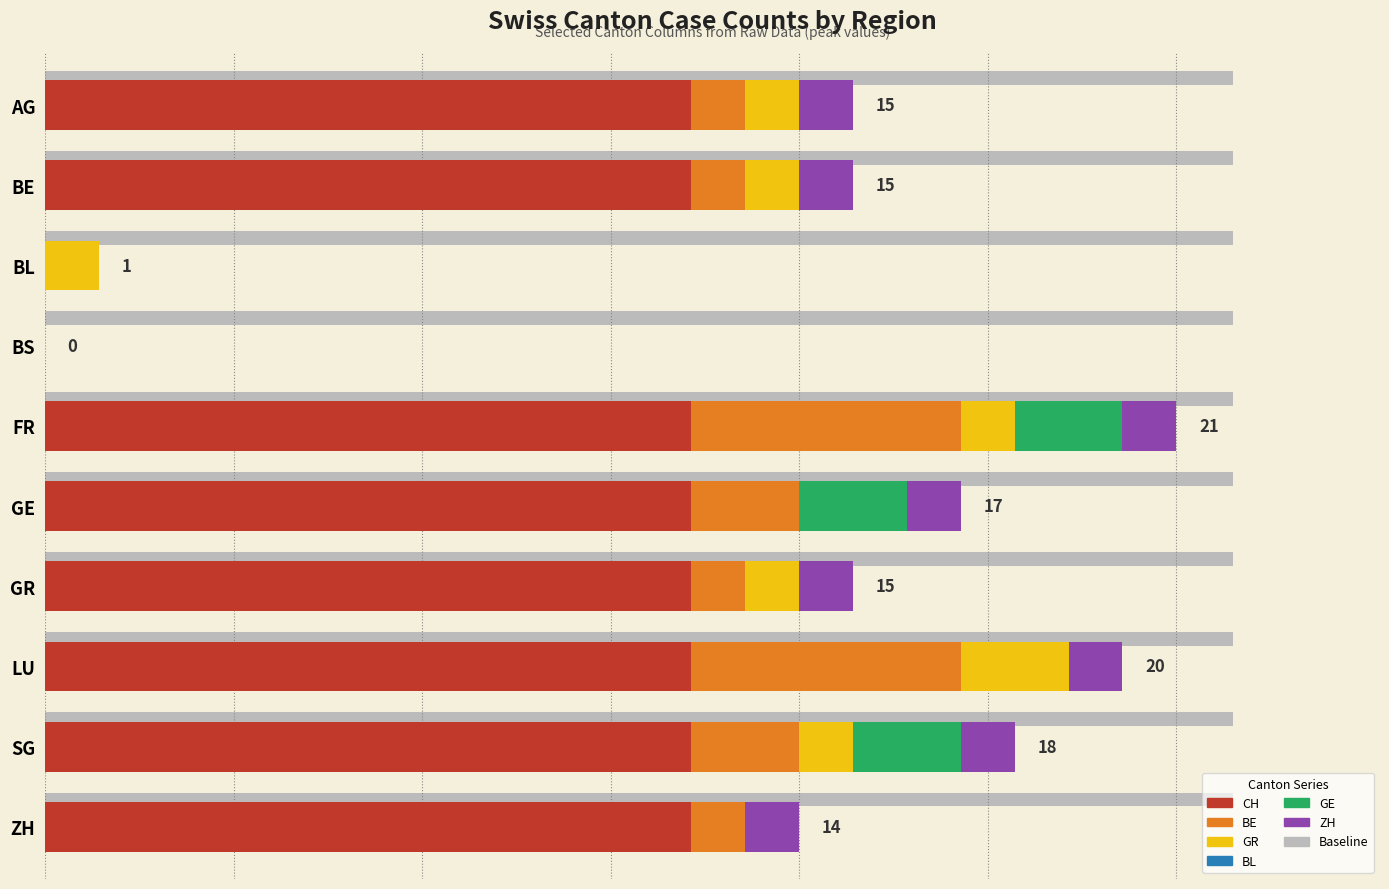

How many groups of bars are there?

10